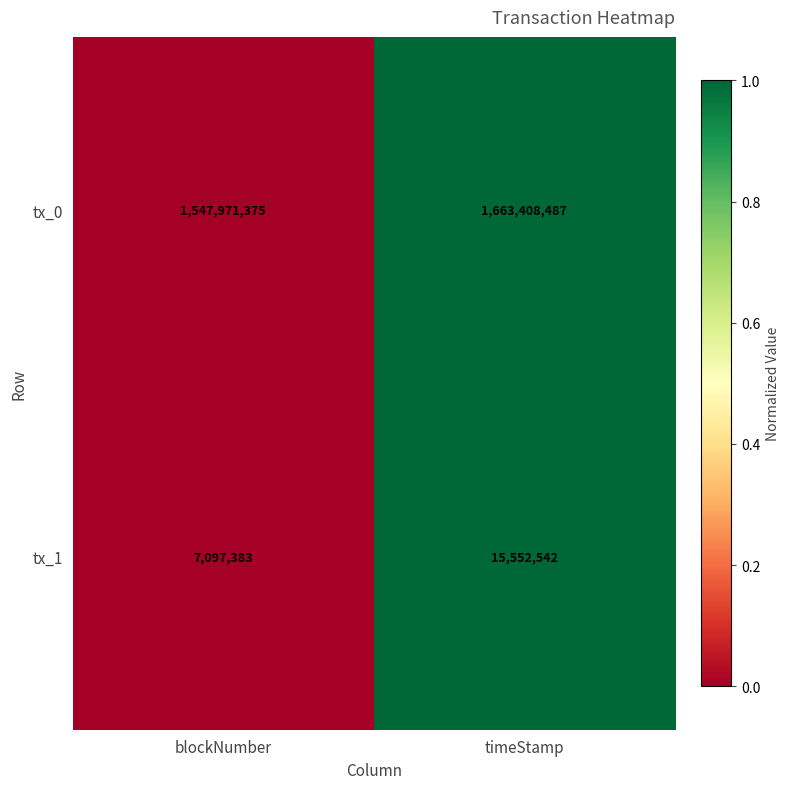

The tx_0 series shows 1080489919 at blockNumber. True or false?

False